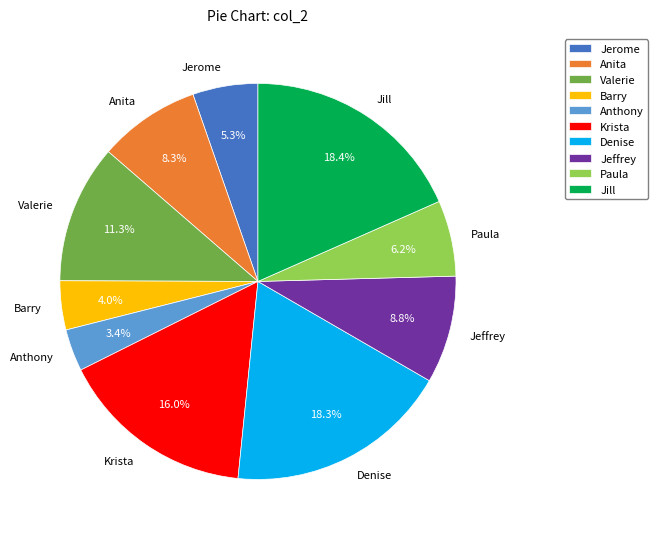

What is the ratio of the value at Jill to the value at Barry?

4.6